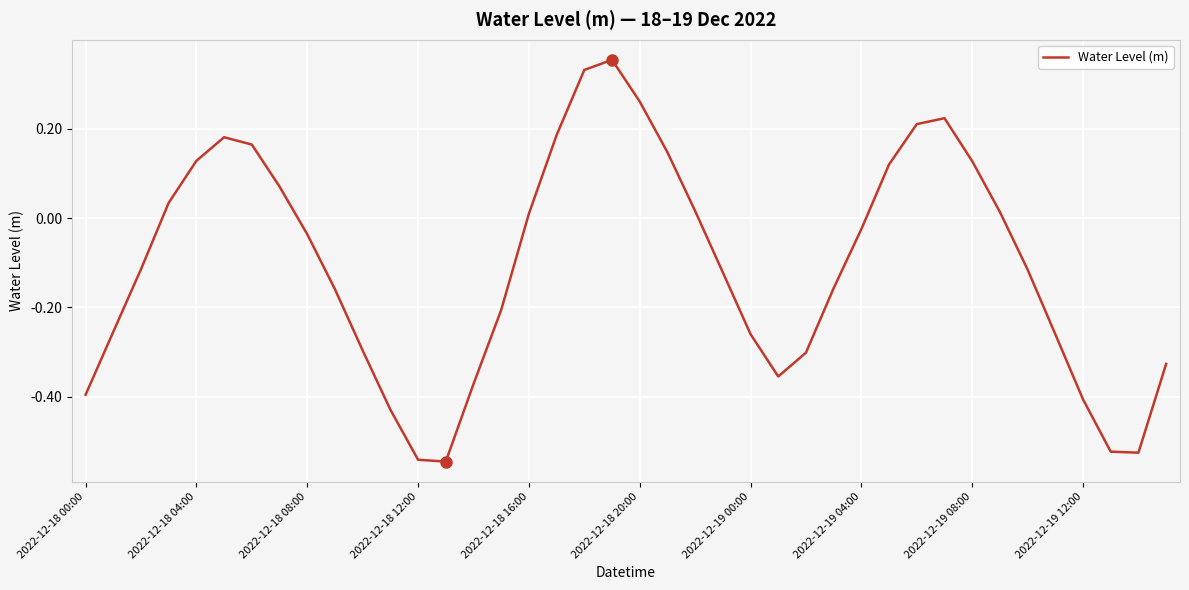

How many lines are shown in the chart?

1